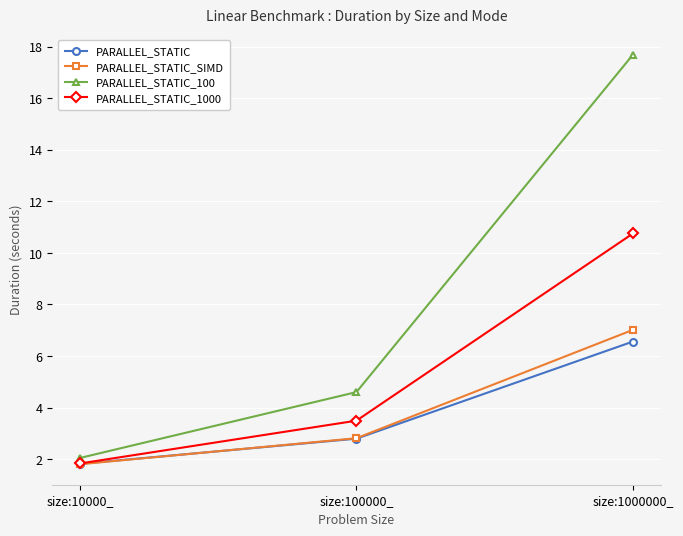

At which category does the chart reach its peak across all series?

size:1000000_